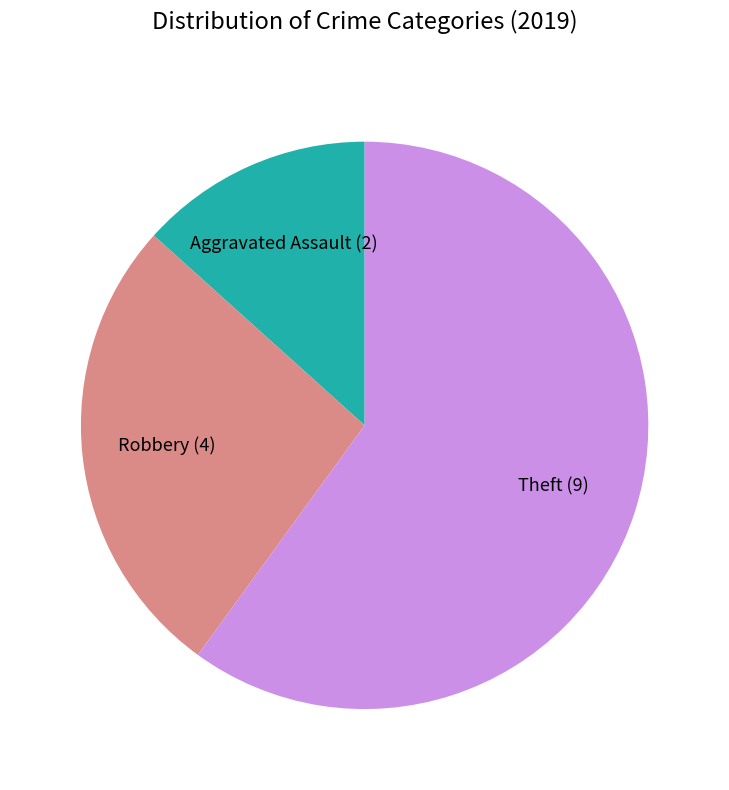

The Theft slice represents 60% of the pie. True or false?

True